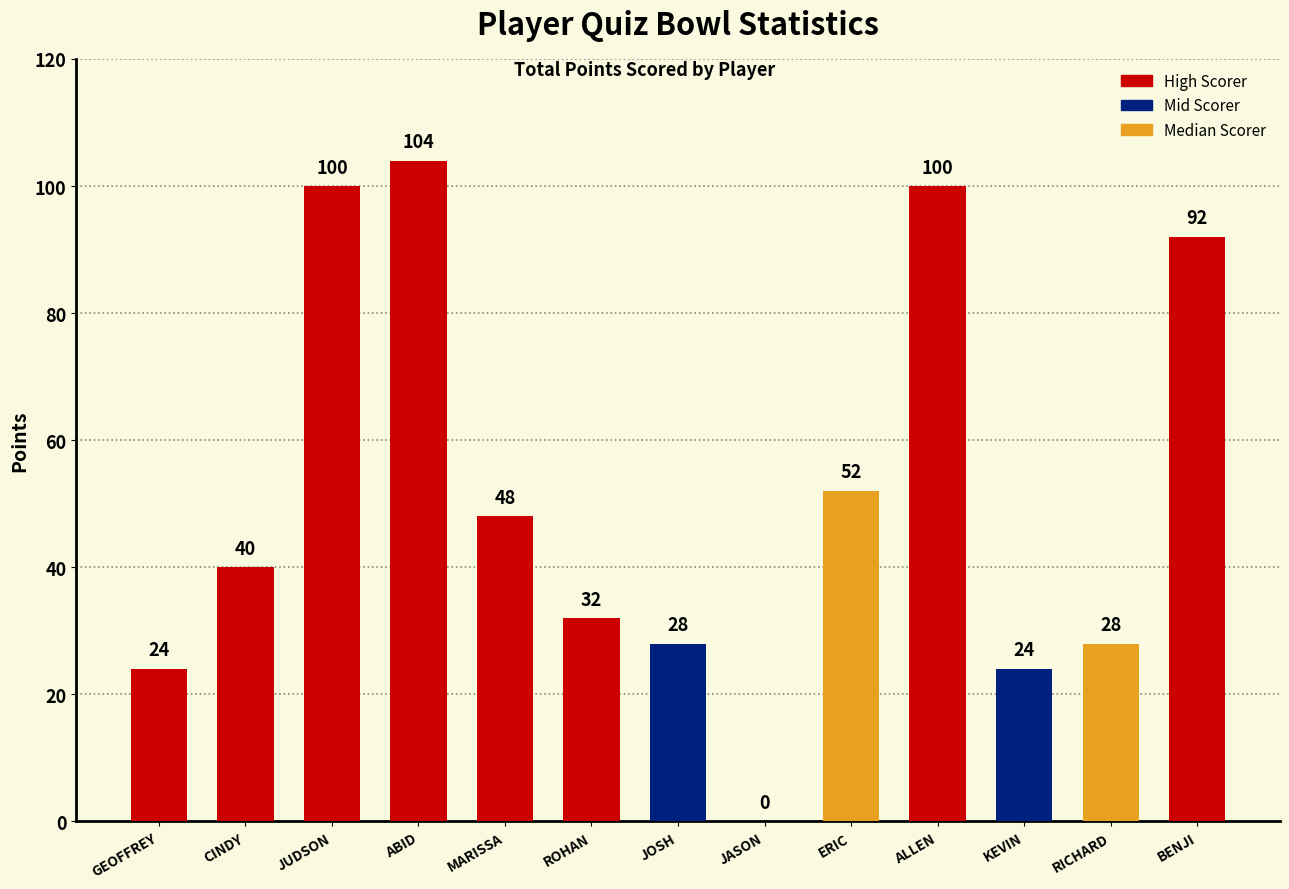

Does the chart contain stacked bars?

No